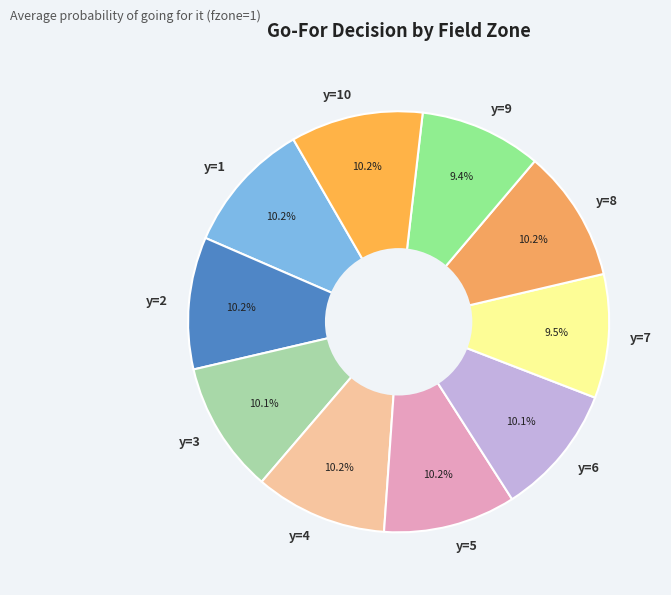

To the nearest percent, what portion does y=9 represent?

9%